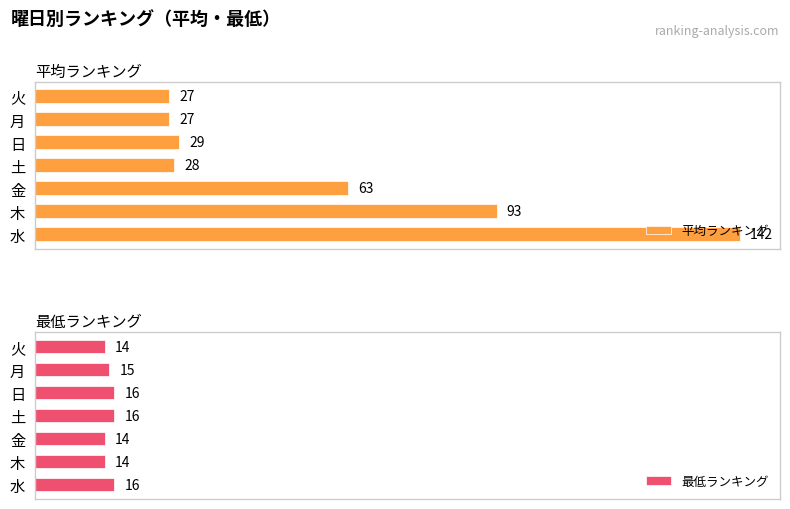

Reading right to left, transcribe all the data shown in this chart.

平均ランキング: 6=27	5=27	4=29	3=28	2=63	1=93	0=142
最低ランキング: 6=14	5=15	4=16	3=16	2=14	1=14	0=16